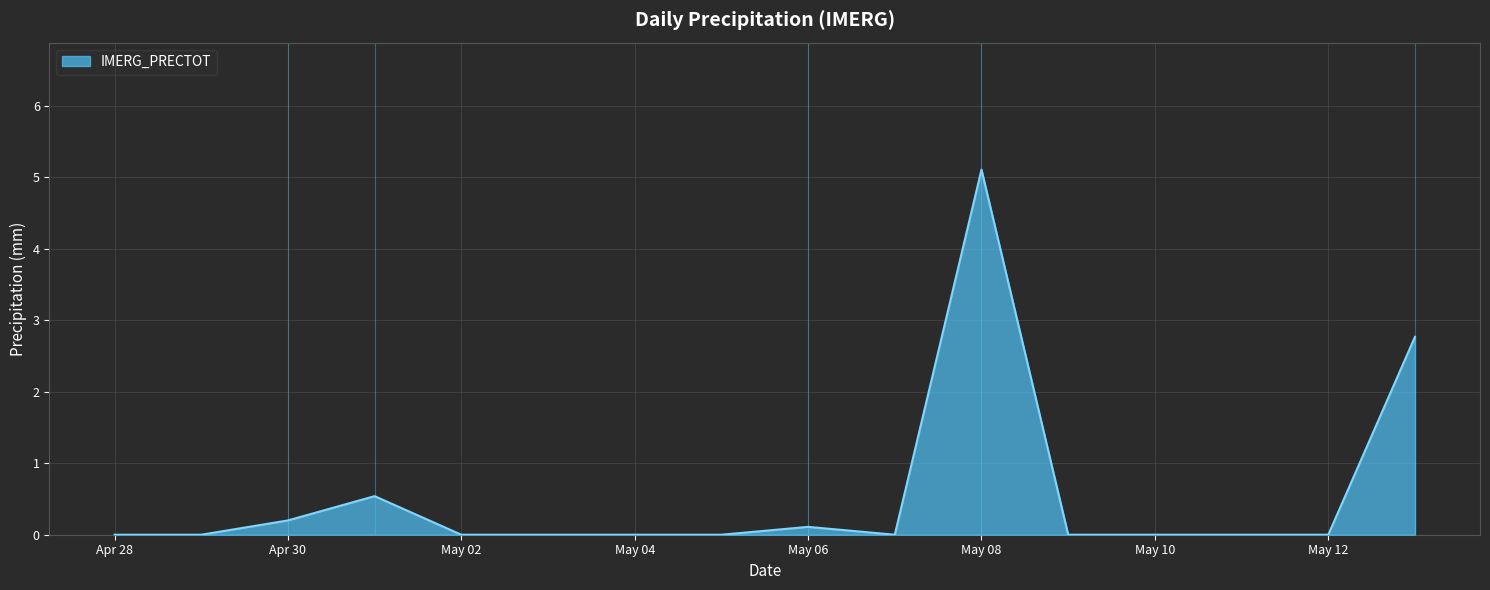

What is the maximum value shown in the chart?

5.1